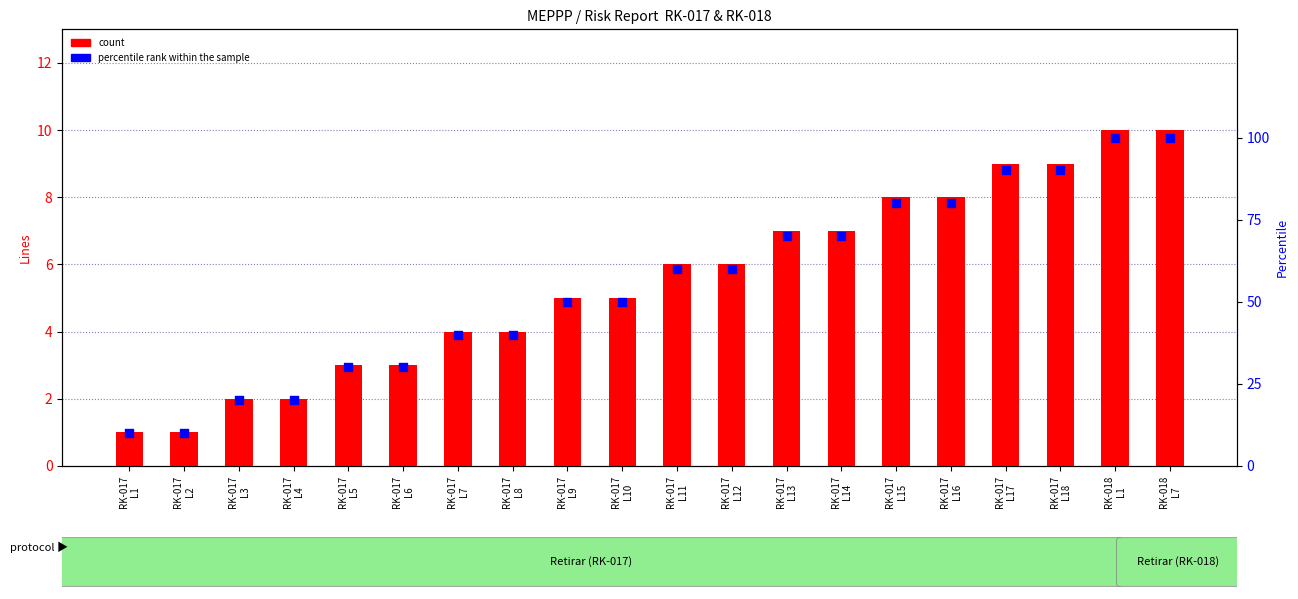

At which category is the sum across all series the highest?

RK-018
L1